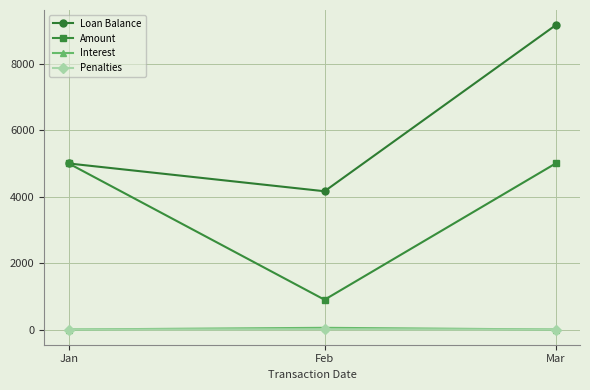

How many data points does each series have?

3